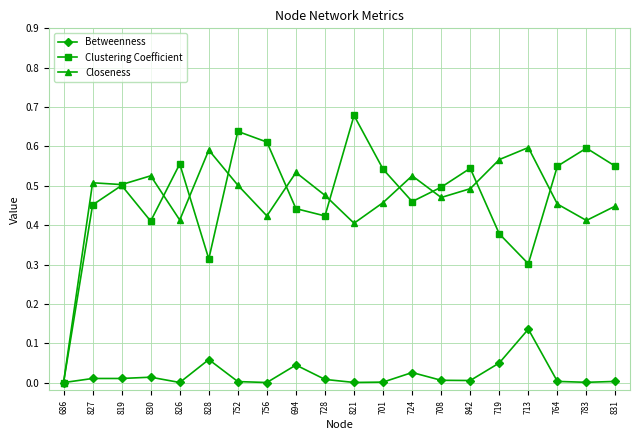

Is the value of Clustering Coefficient at 701 greater than the value of Betweenness at 713?

Yes